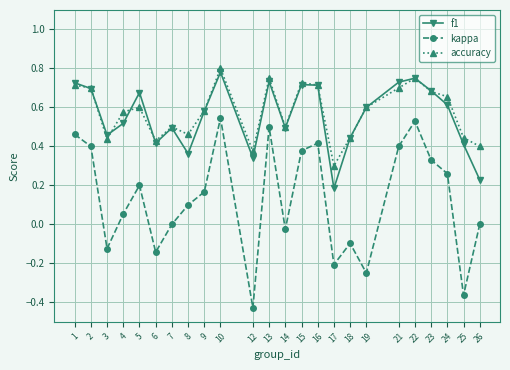

At which category is the sum across all series the highest?

10